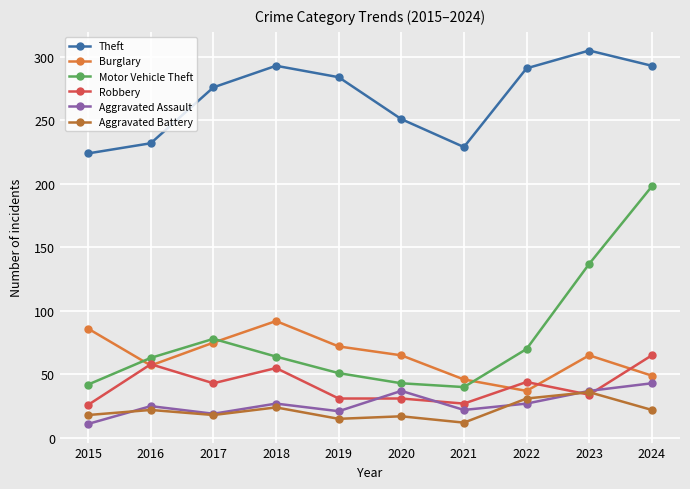

At which category does Motor Vehicle Theft reach its first local valley?

2021